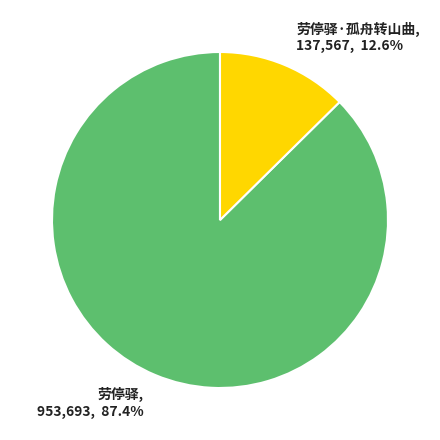

Is there a majority slice in this chart?

Yes